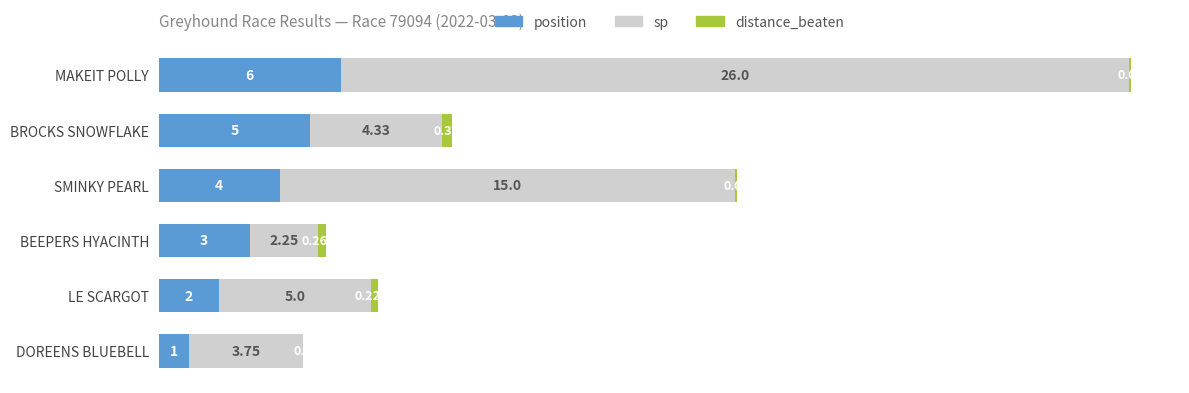

What is the average value of the position series?

3.5